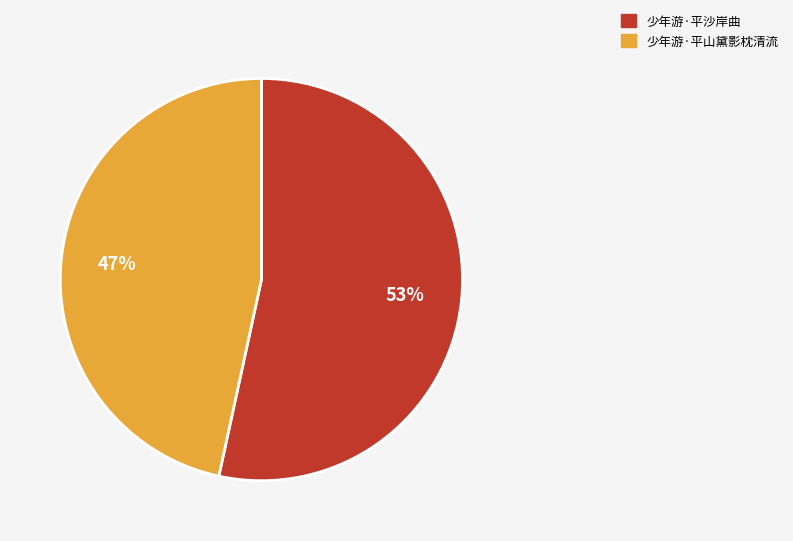

To the nearest percent, what percentage of the pie is 少年游·平沙岸曲?

53%